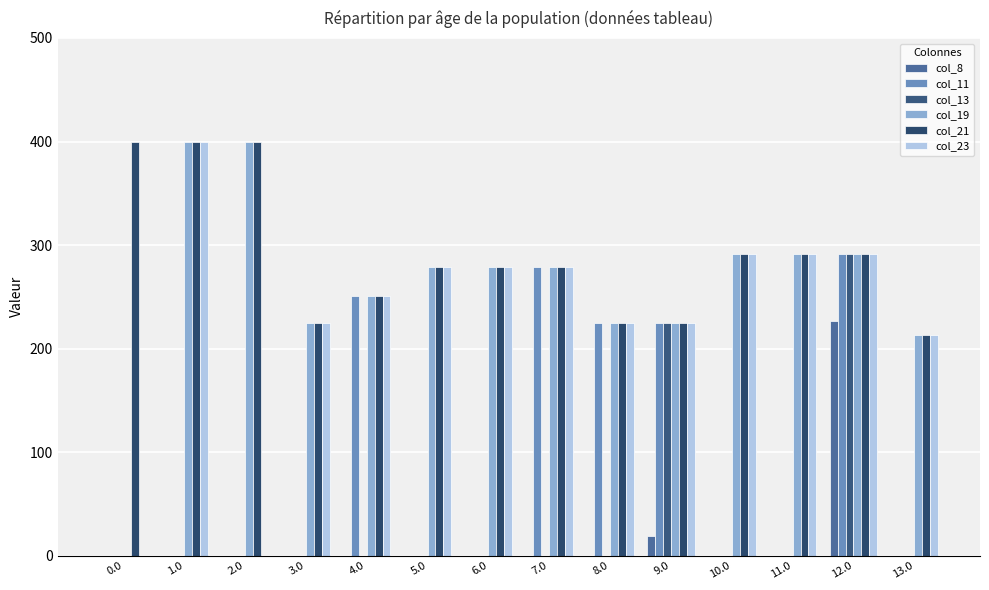

The value of col_8 at 12.0 is 139.9. True or false?

False